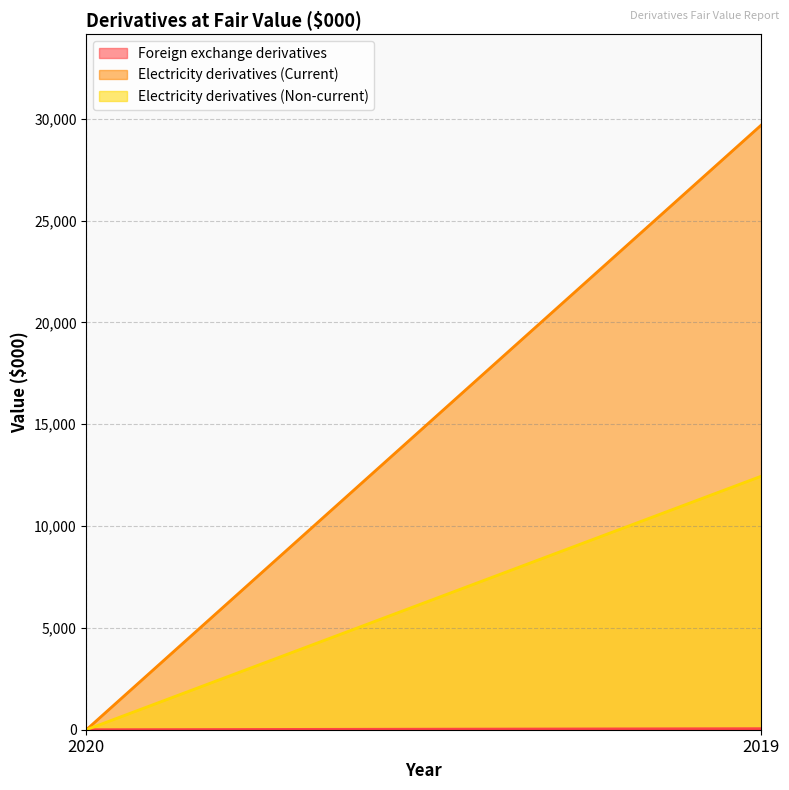

Reading left to right, extract all data points from this chart.

Foreign exchange derivatives: 2020=0	2019=51
Electricity derivatives (Current): 2020=0	2019=29702
Electricity derivatives (Non-current): 2020=0	2019=12453